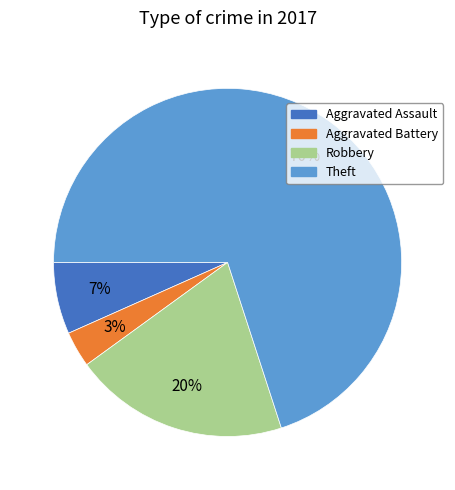

Rank the categories by value from lowest to highest.

Aggravated Battery, Aggravated Assault, Robbery, Theft